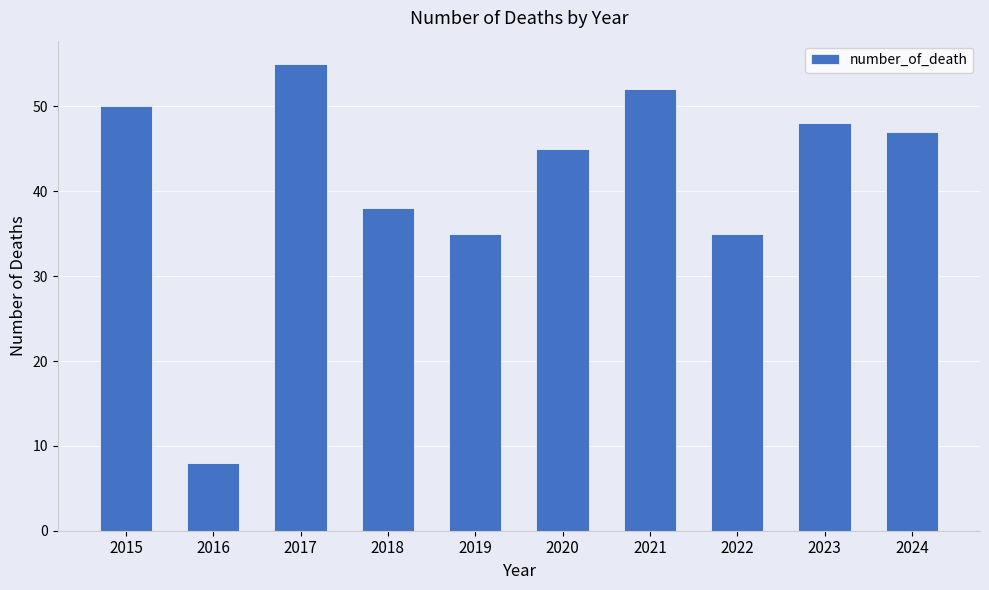

Count the number of data series in this chart.

1